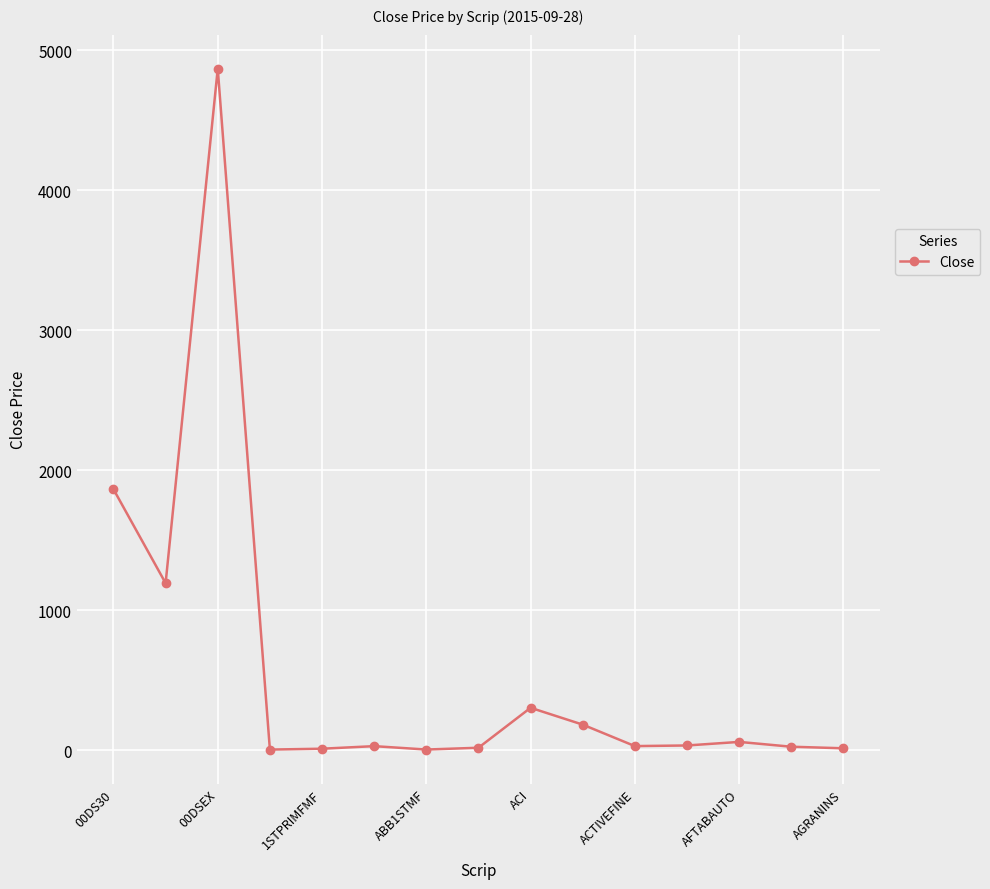

True or false: there are more than 1 points higher than both neighbors.

True